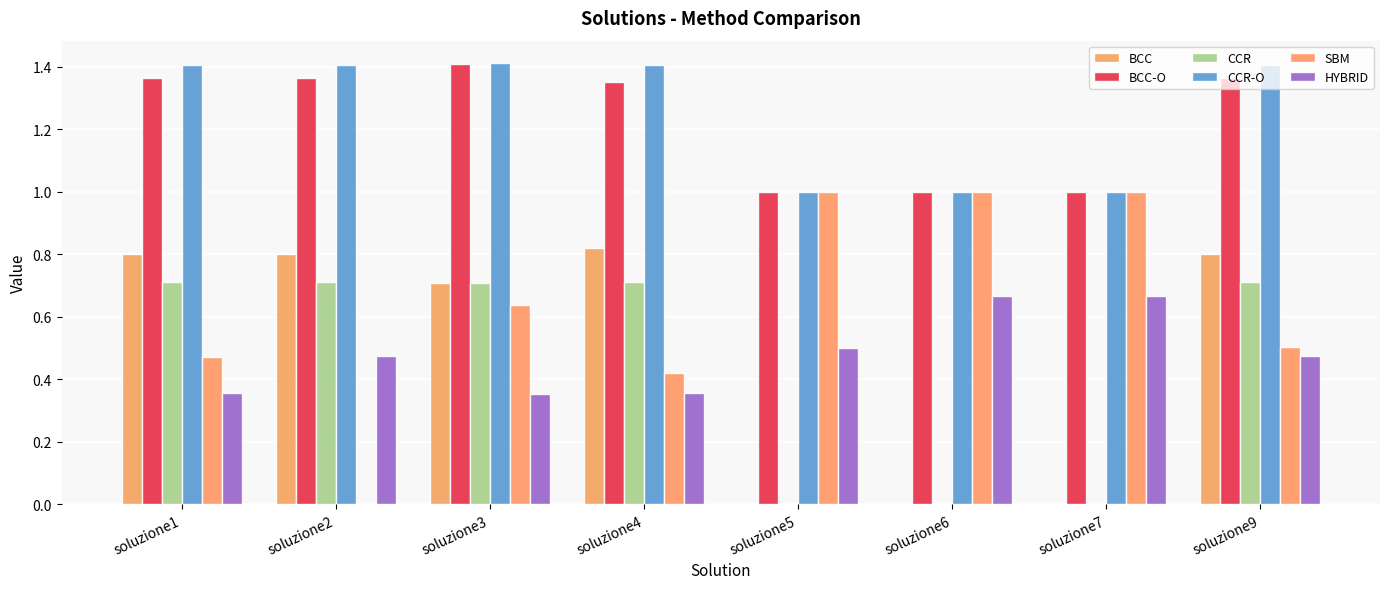

How many BCC values are between 0 and 1?

8